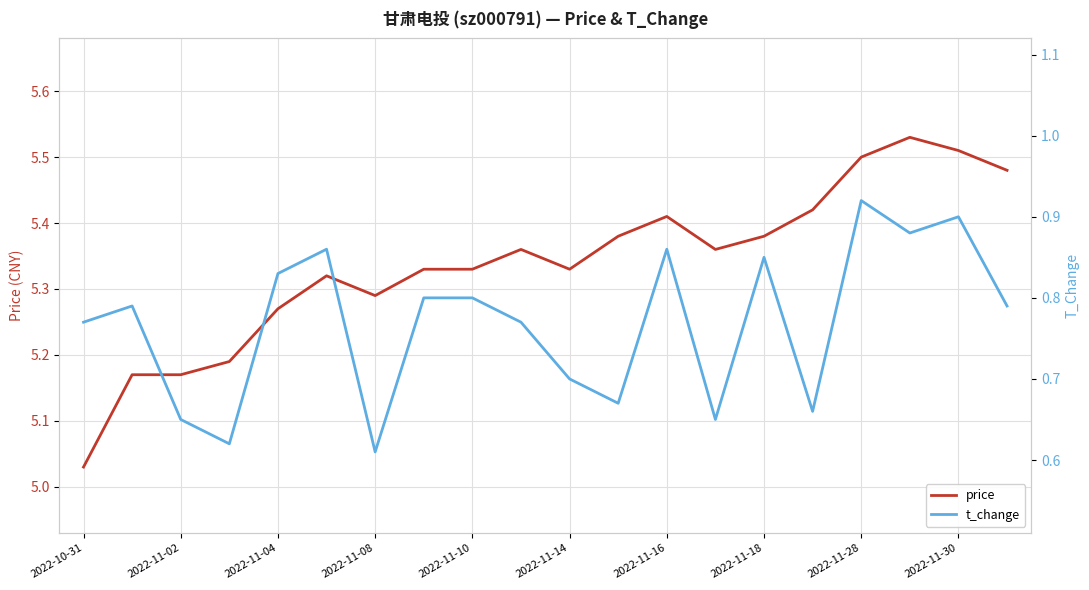

What is the smallest value displayed?

0.6